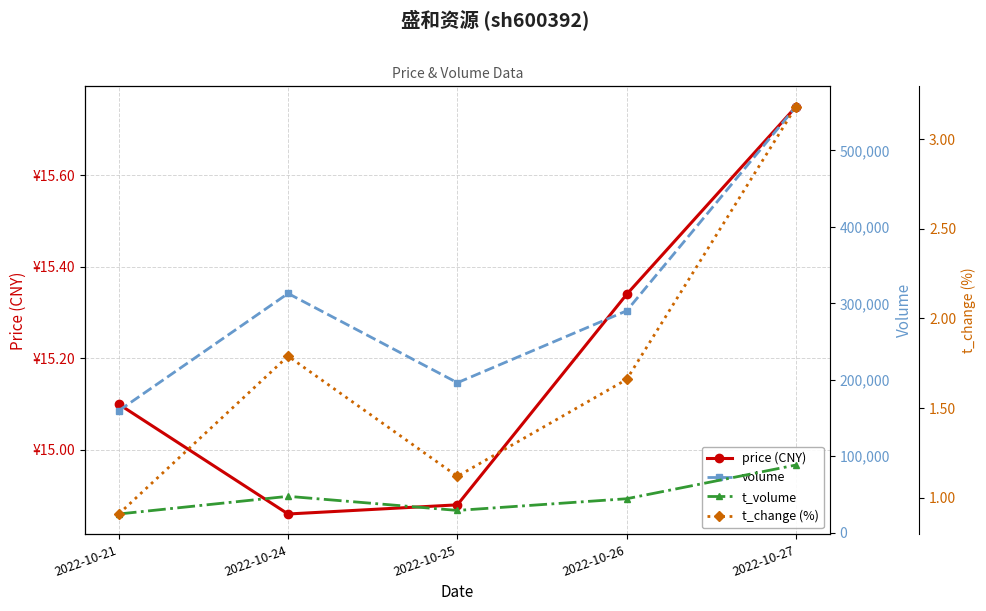

At which label does t_volume first exceed 44337?

2022-10-24